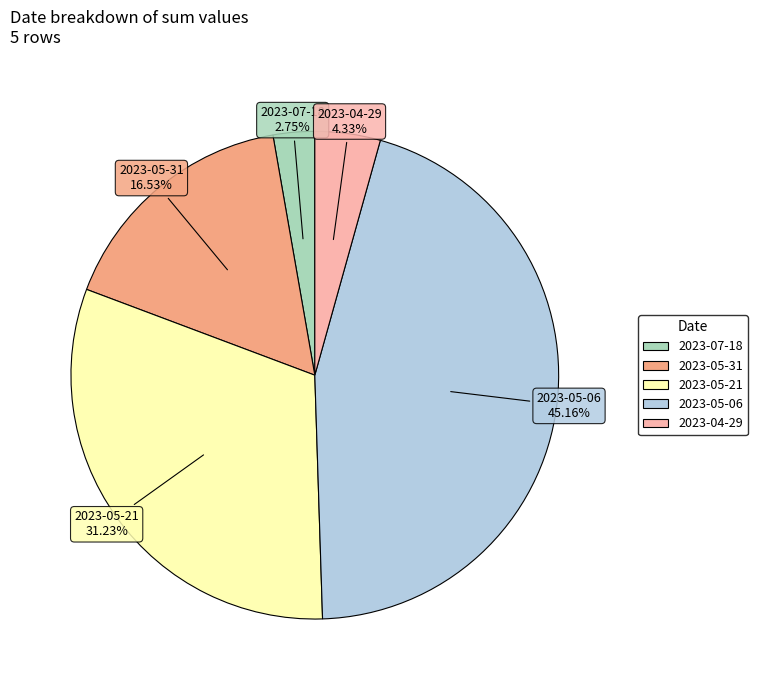

Does any single category account for the majority?

No